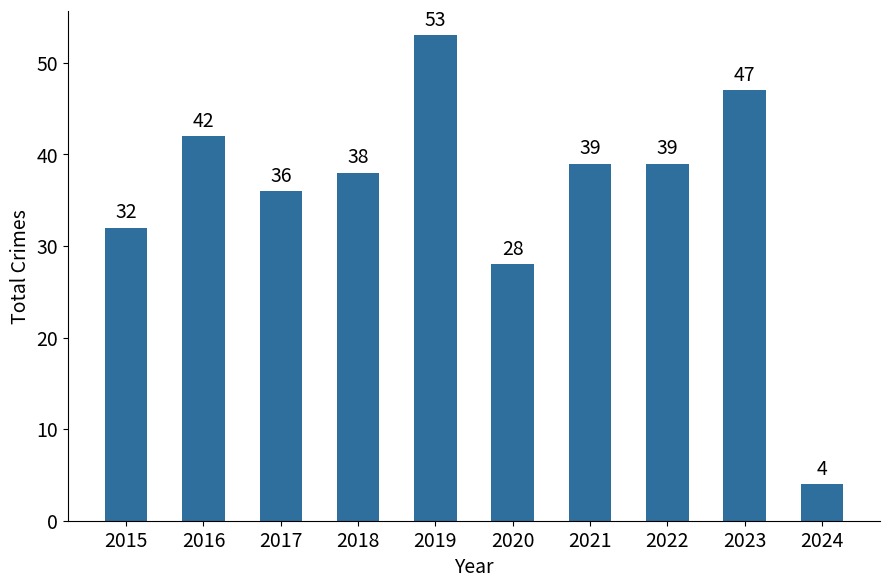

Count the number of data series in this chart.

1